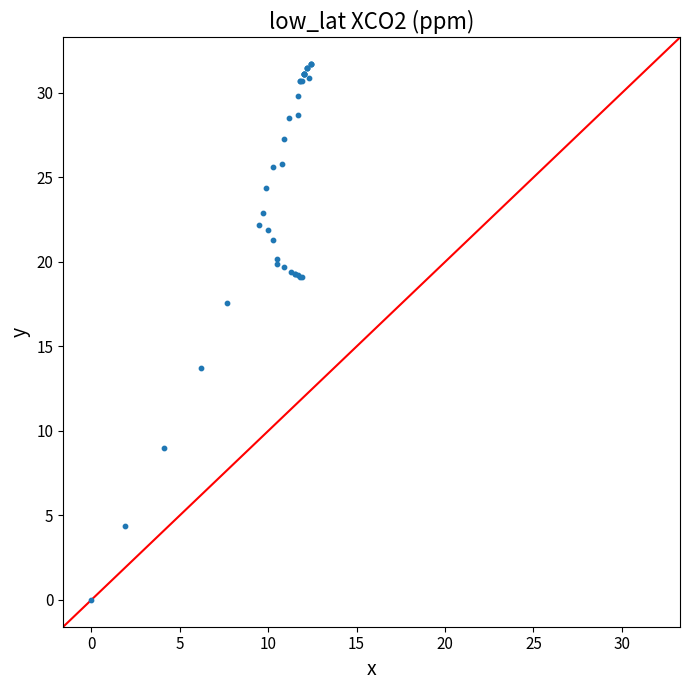

What Y value in the scatter plot is closest to 15?

13.7